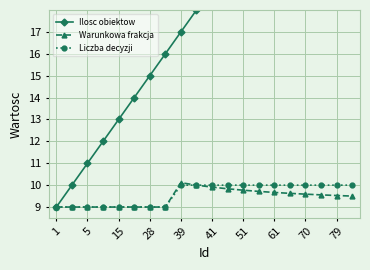

What is the minimum value for Warunkowa frakcja?

9.0